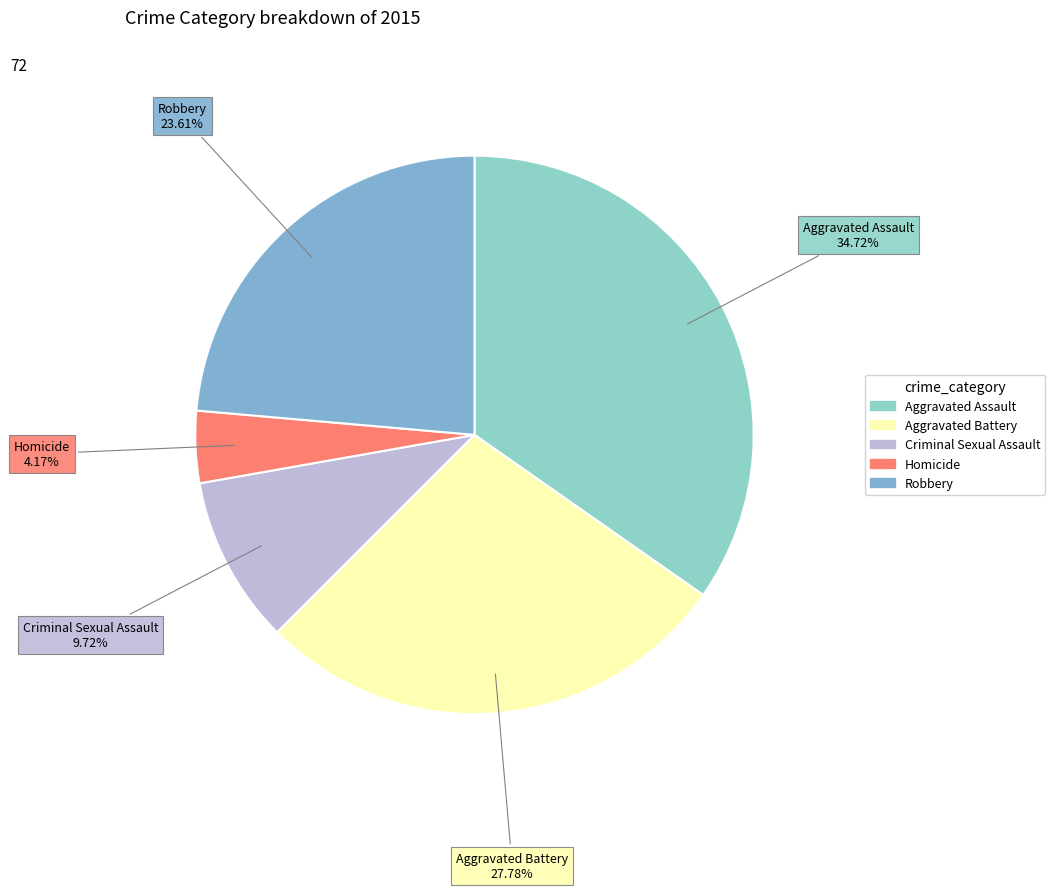

Which category has the biggest portion of the pie?

Aggravated Assault